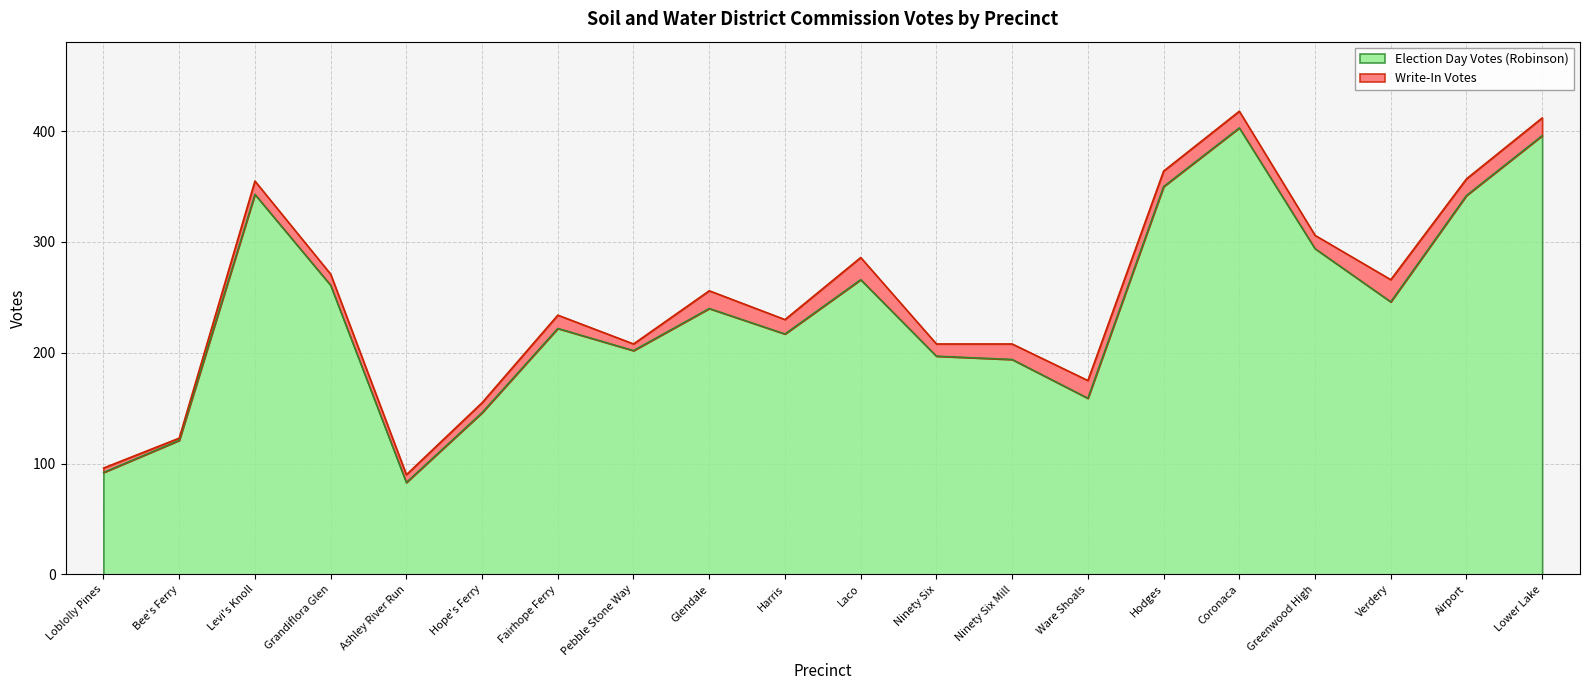

How many values are below 240?

10